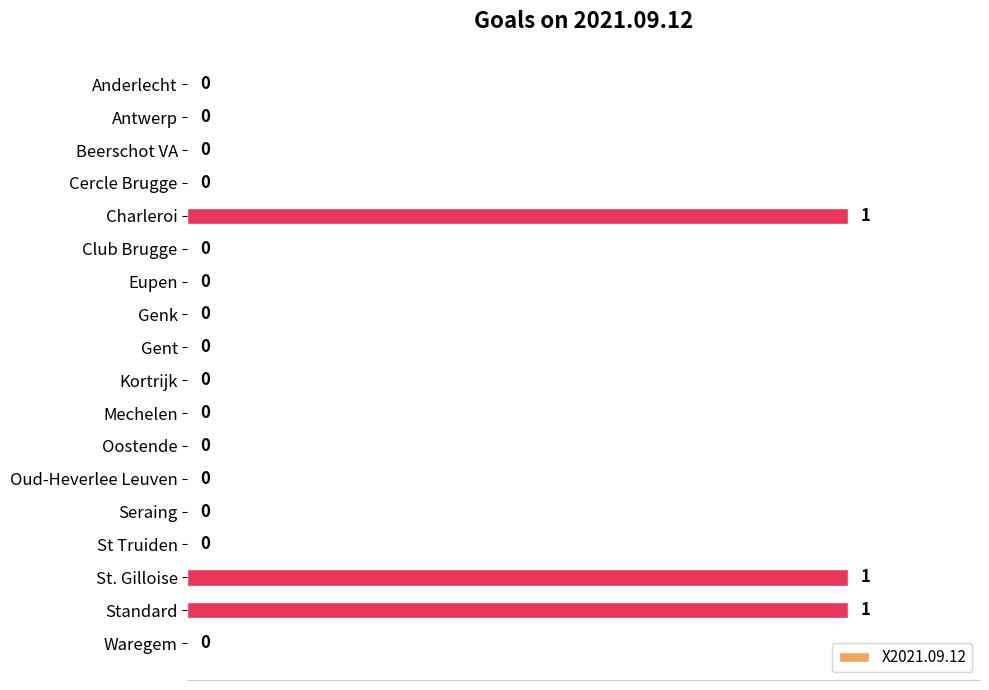

Reading top to bottom, transcribe all the data shown in this chart.

Anderlecht=0	Antwerp=0	Beerschot VA=0	Cercle Brugge=0	Charleroi=1	Club Brugge=0	Eupen=0	Genk=0	Gent=0	Kortrijk=0	Mechelen=0	Oostende=0	Oud-Heverlee Leuven=0	Seraing=0	St Truiden=0	St. Gilloise=1	Standard=1	Waregem=0